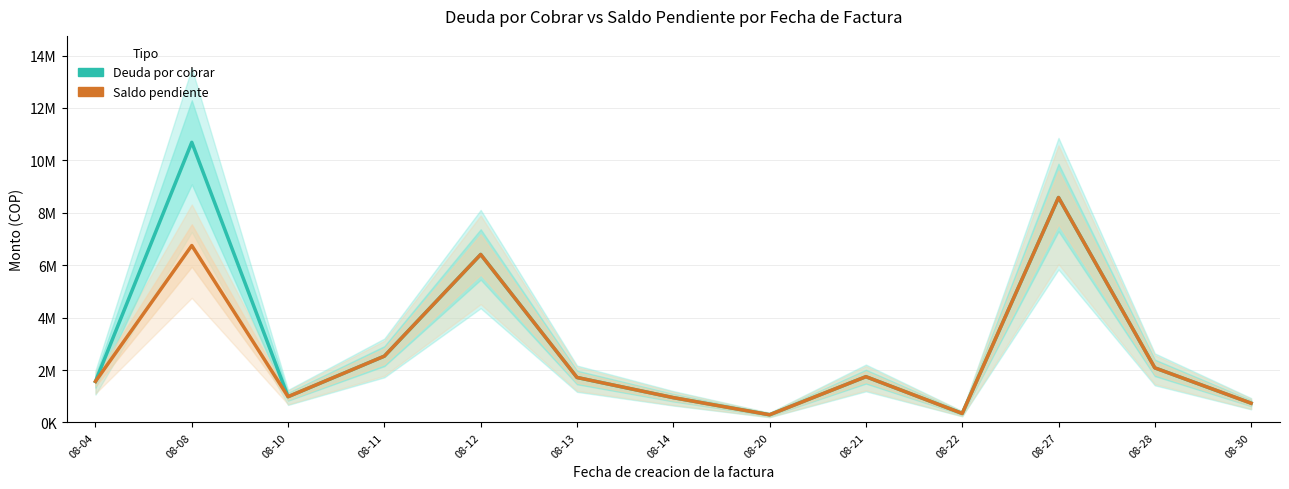

What is the difference between the second highest and minimum values in the Deuda por cobrar series?

8292000